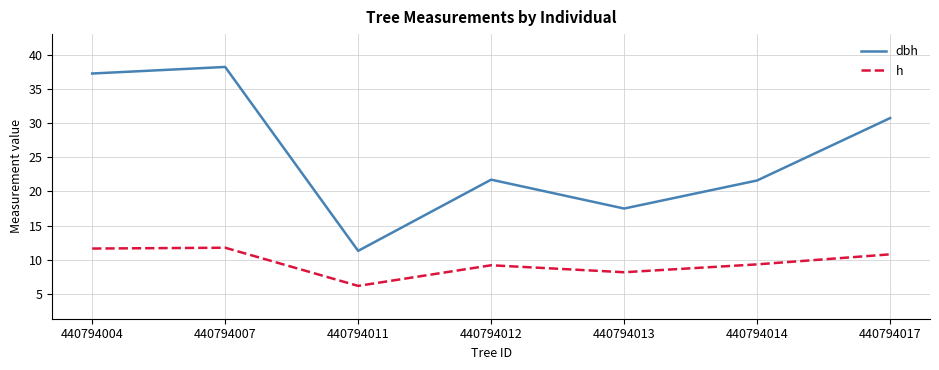

Is it true that dbh equals 30.8 at 440794017?

True